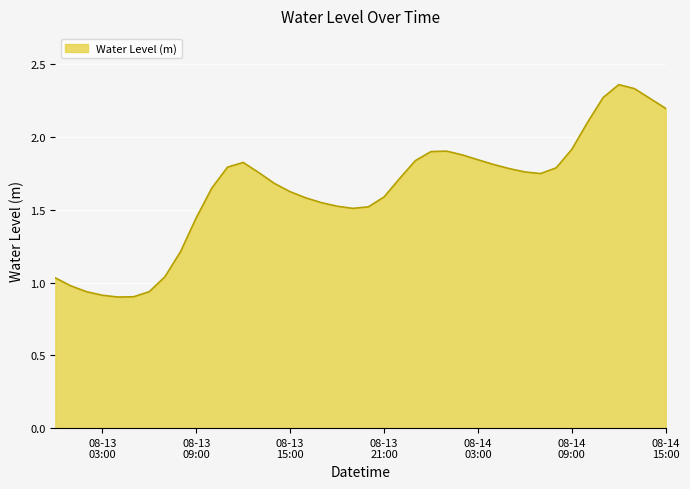

Reading right to left, extract all data points from this chart.

2.2	2.3	2.3	2.4	2.3	2.1	1.9	1.8	1.7	1.8	1.8	1.8	1.8	1.9	1.9	1.9	1.8	1.7	1.6	1.5	1.5	1.5	1.5	1.6	1.6	1.7	1.8	1.8	1.8	1.7	1.4	1.2	1.0	0.9	0.9	0.9	0.9	0.9	1.0	1.0